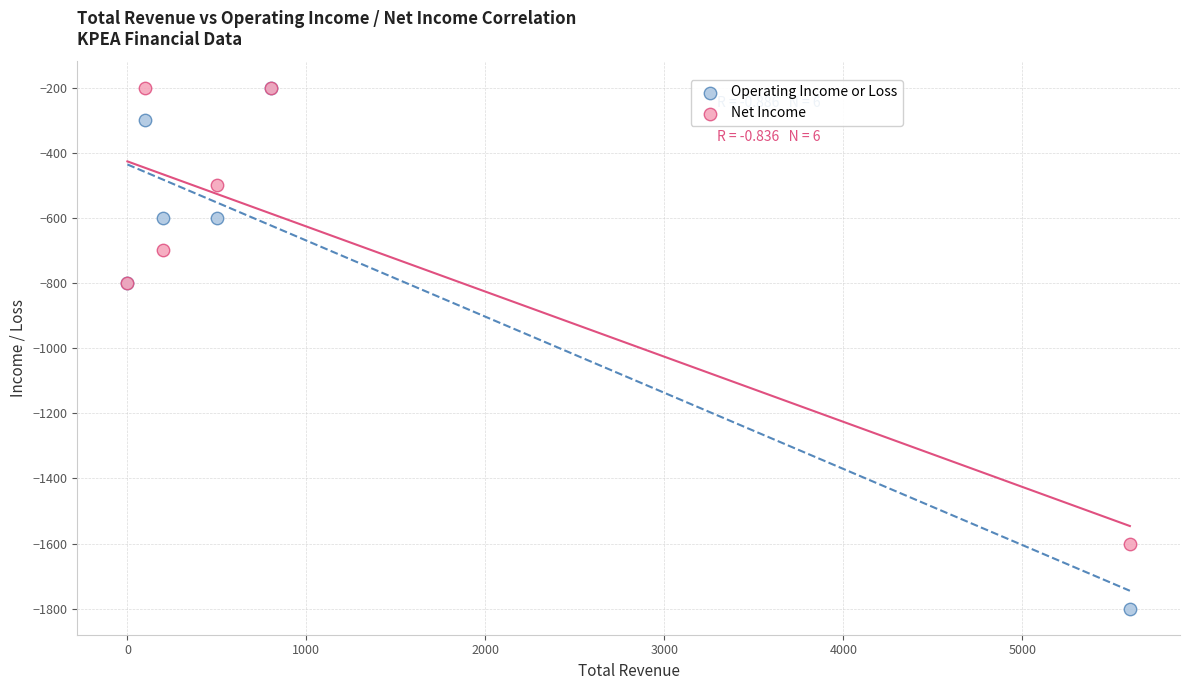

Which series contains the lowest Y value?

Operating Income or Loss